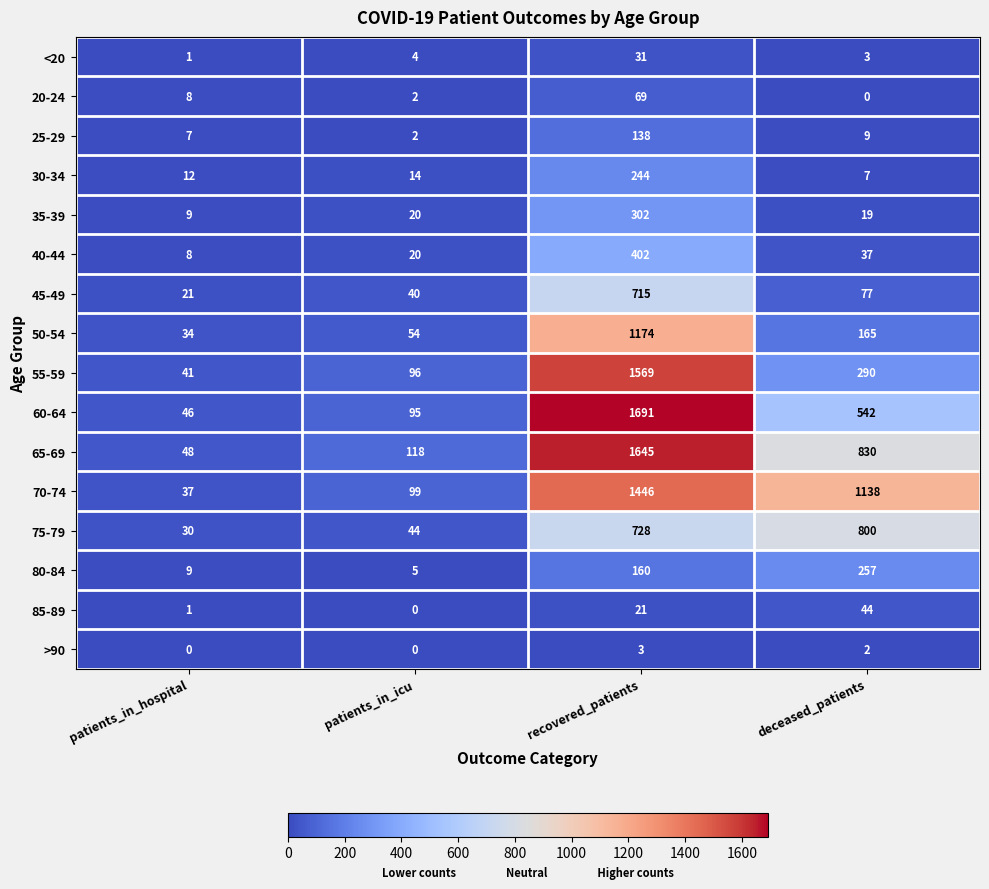

The value of 30-34 at recovered_patients is 153. True or false?

False